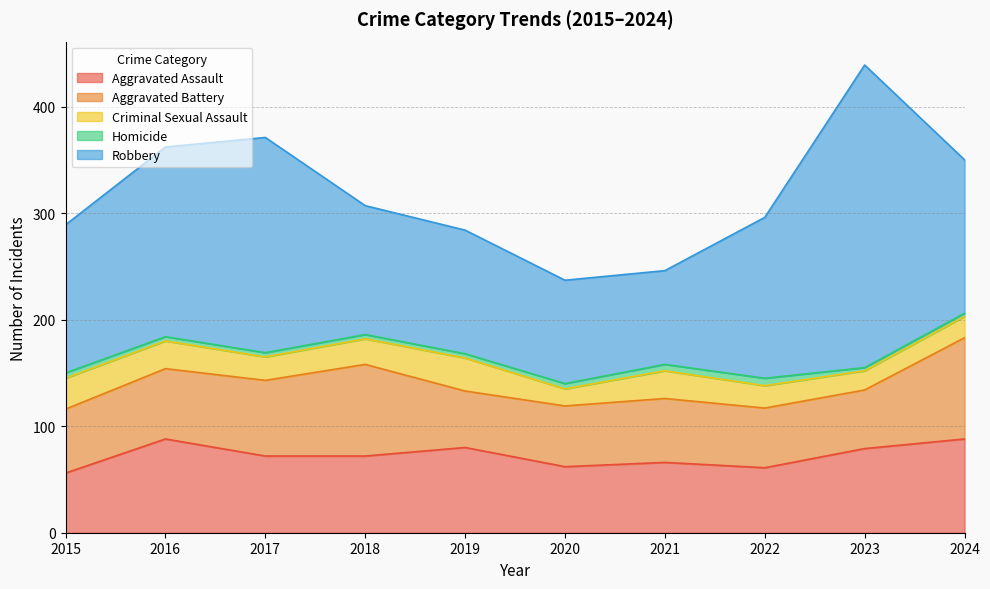

What is the total value across all series at 2022?

296